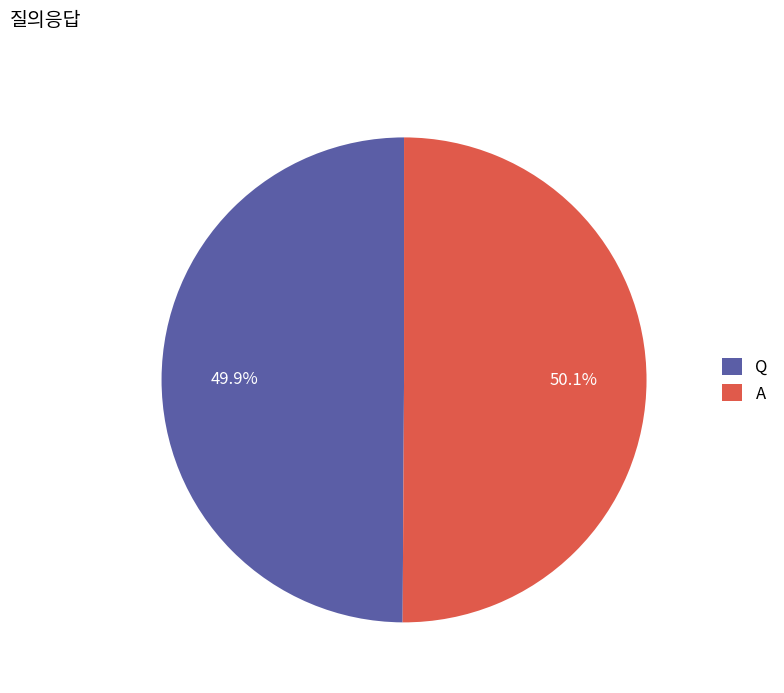

To the nearest percent, what percentage of the pie is Q?

50%